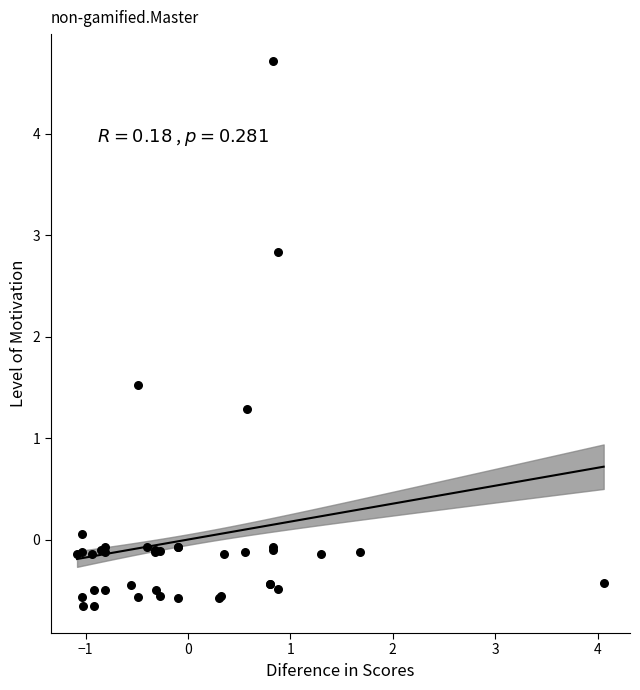

What Y value in the scatter plot is closest to 2?

1.5